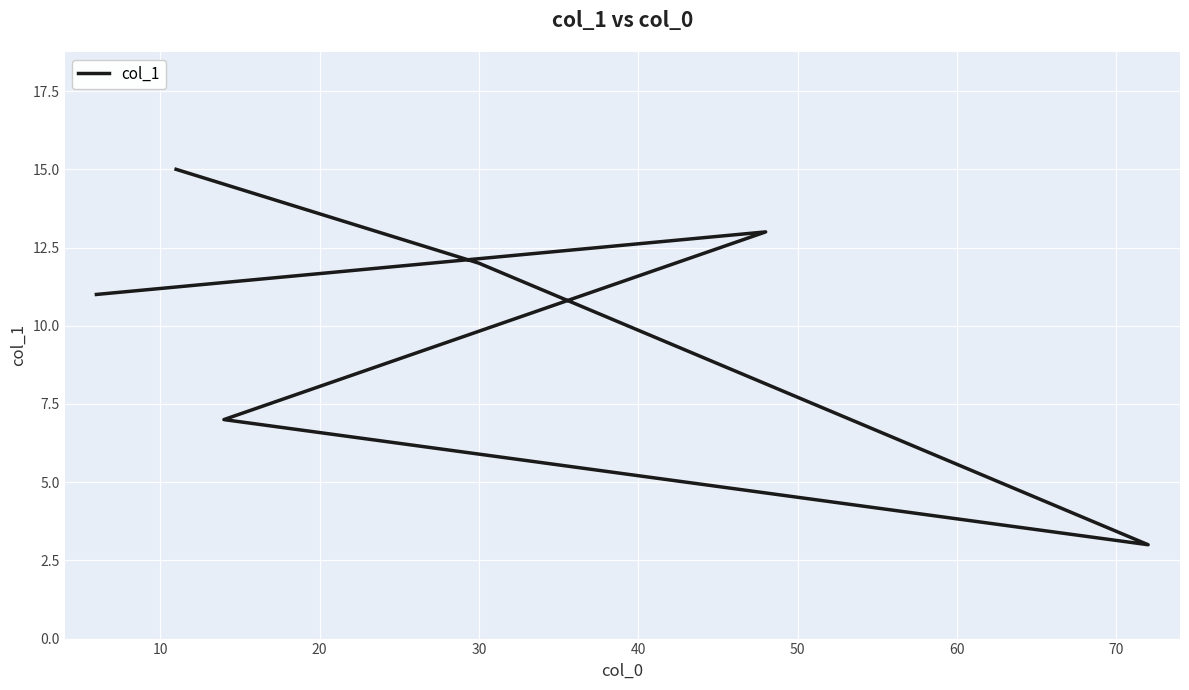

True or false: the data shows 20 at 10.

False